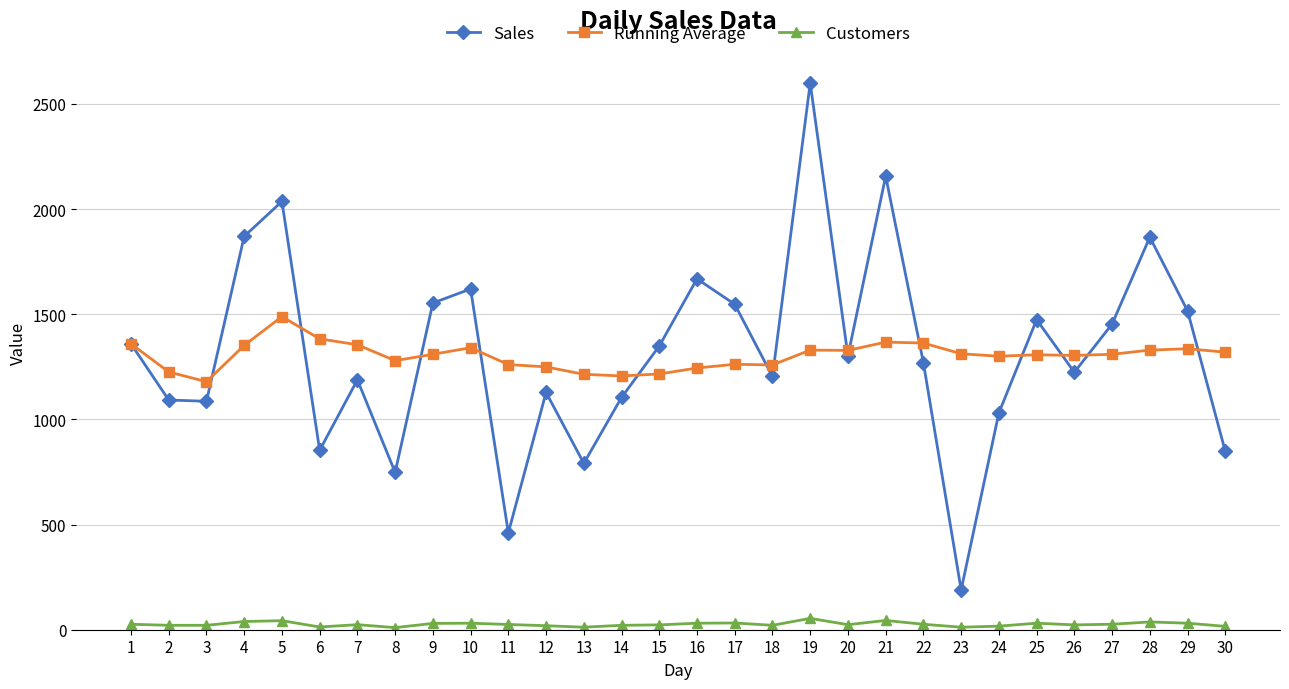

How many lines are shown in the chart?

3